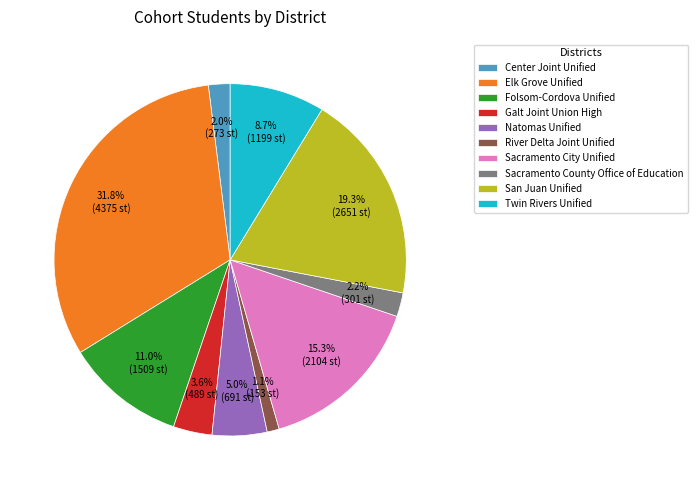

Which slice is the largest?

Elk Grove Unified